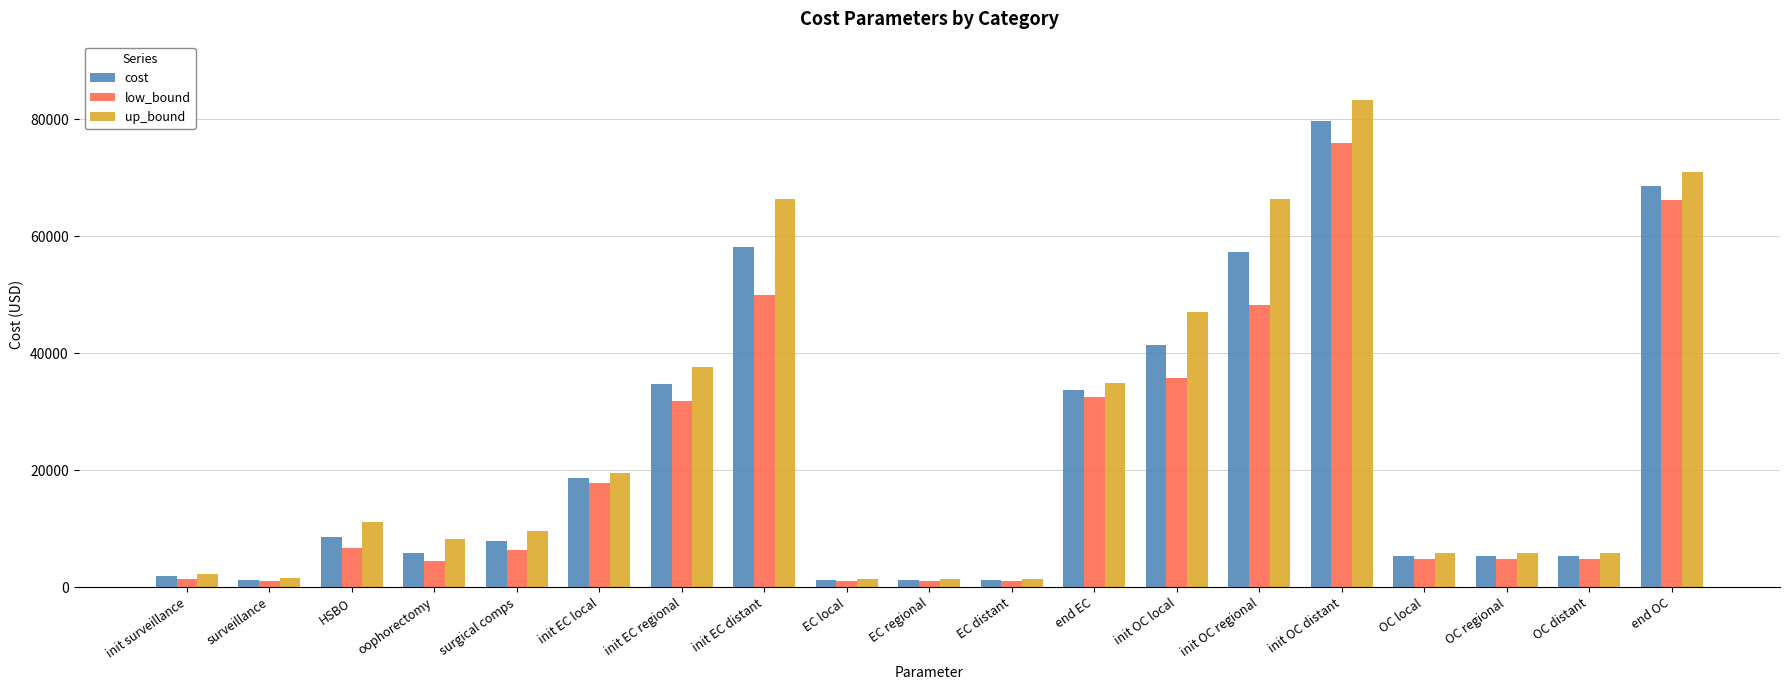

Are the bars horizontal?

No